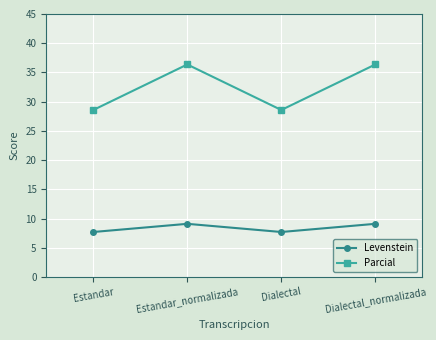

Which series has the widest spread of values?

Parcial